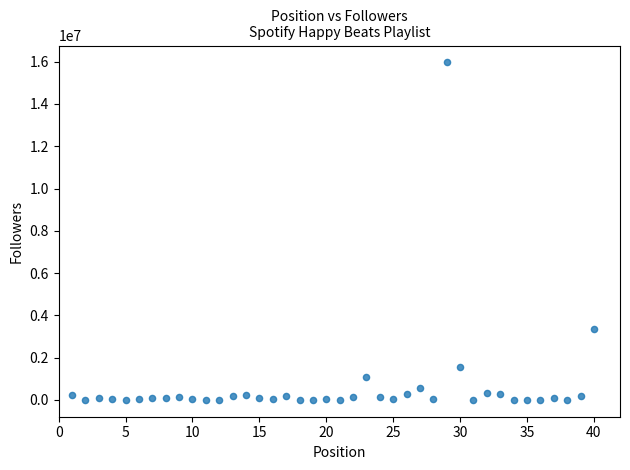

What Y value in the scatter plot is closest to 7984307?

3334724